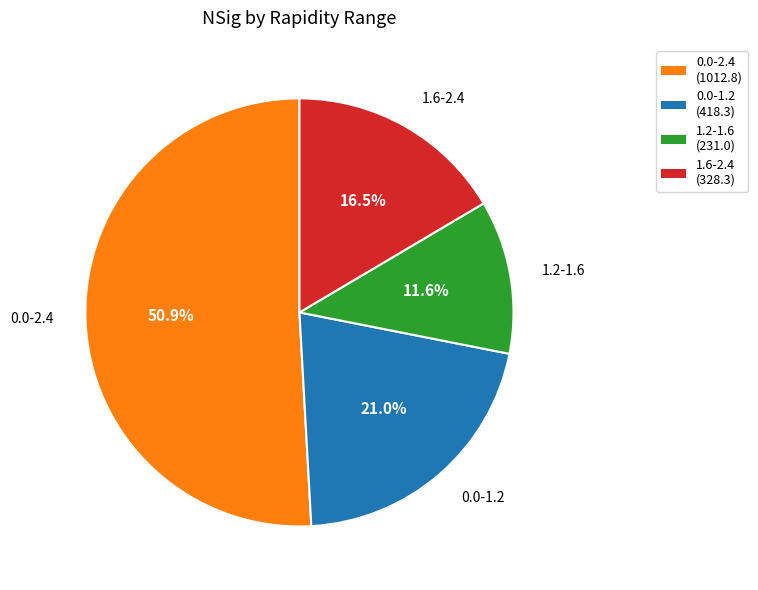

Approximately how many times larger is the value at 0.0-1.2 compared to 1.2-1.6?

1.8